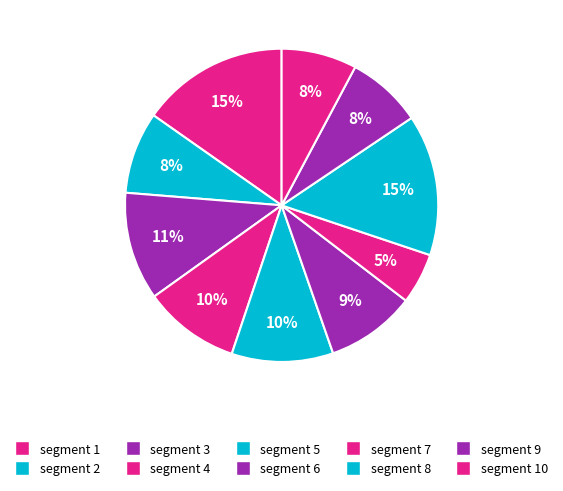

Is there any slice that represents more than half of the pie?

No